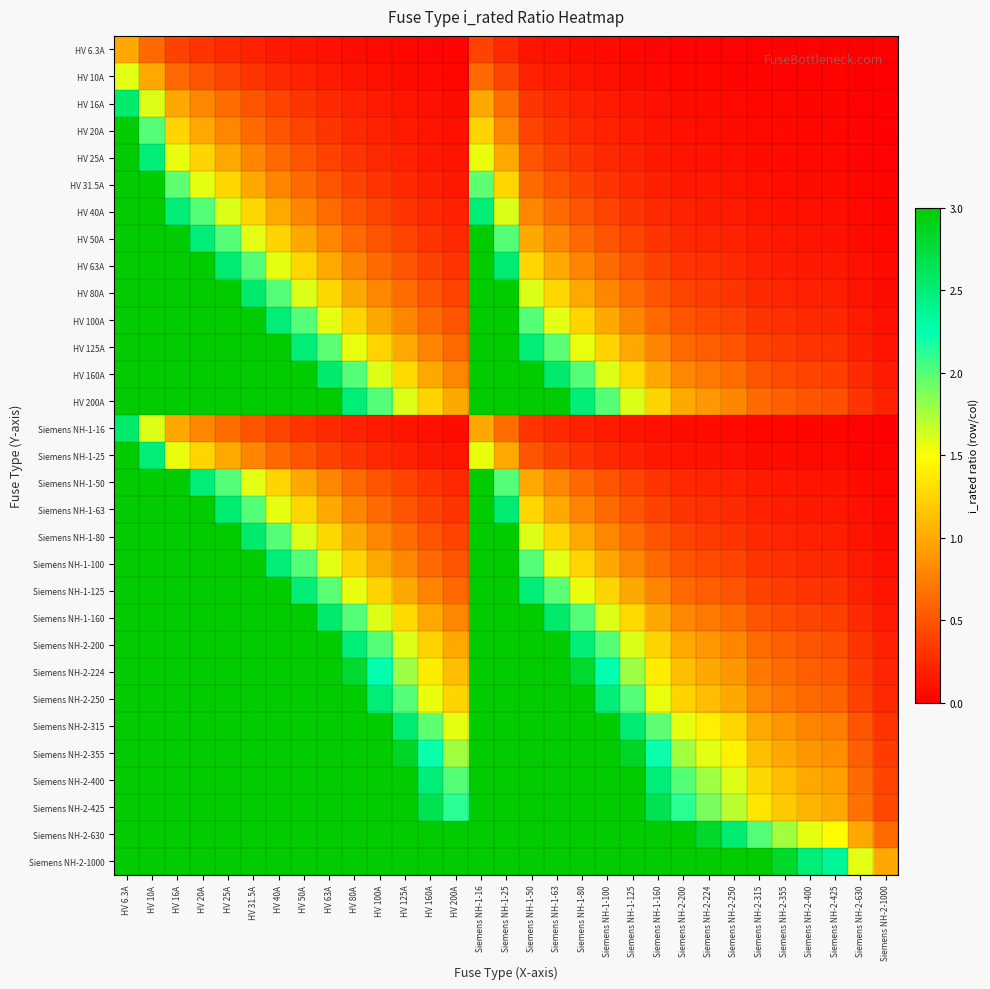

How many distinct data groups are displayed?

31